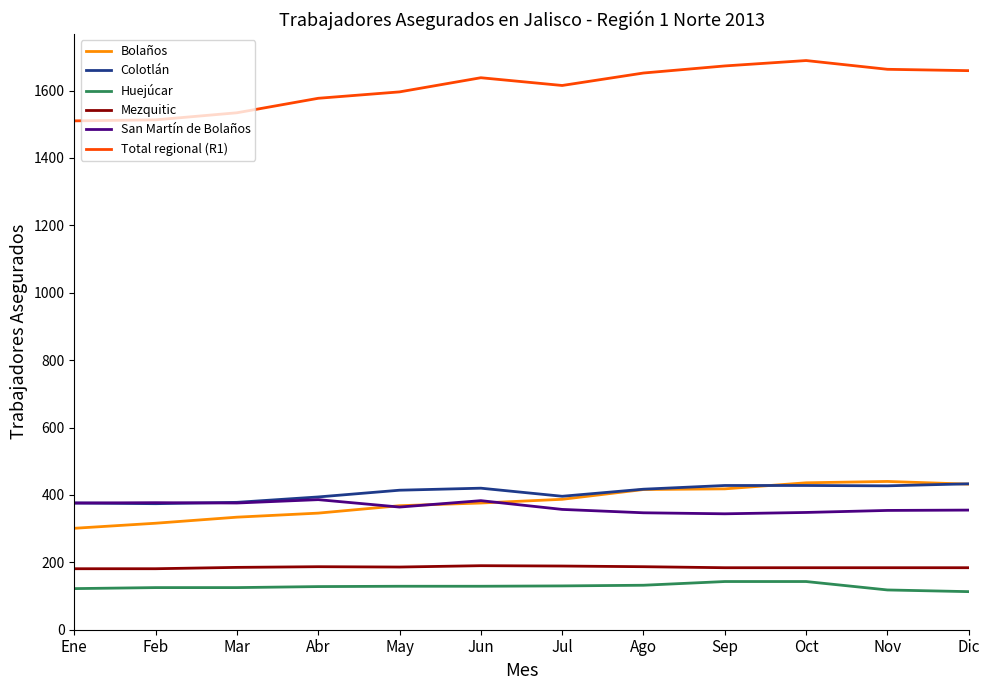

Which series has the largest range (max minus min)?

Total regional (R1)